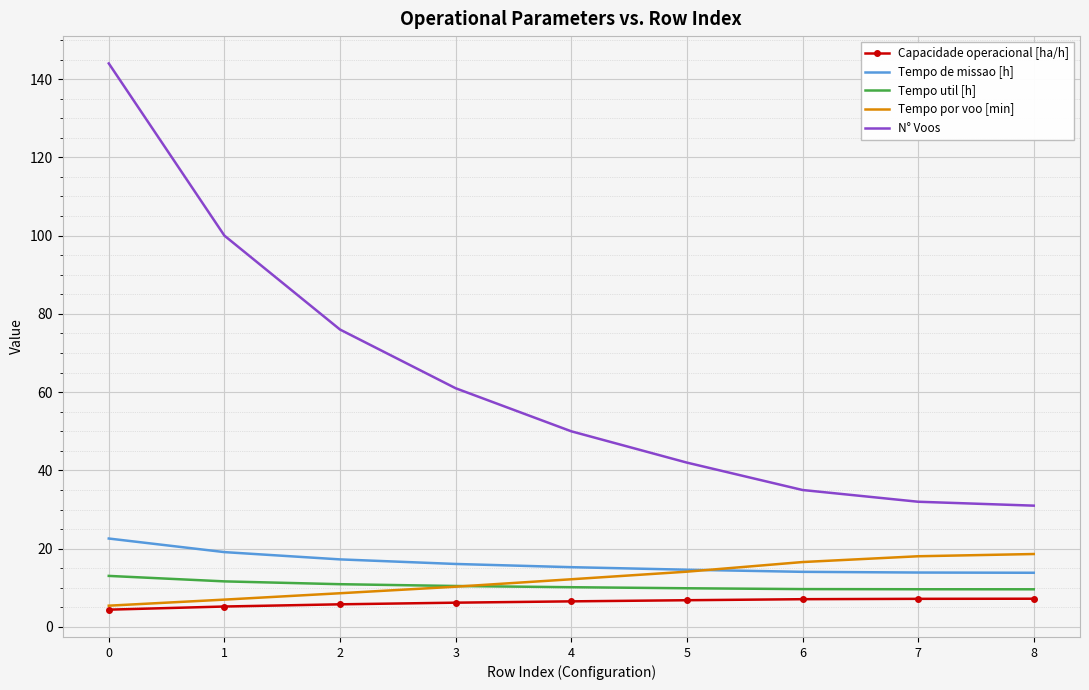

What is the minimum value for Capacidade operacional [ha/h]?

4.4